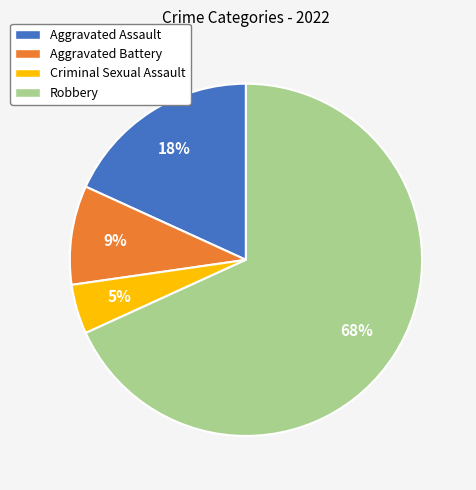

What percentage is the Robbery slice, to the nearest percent?

68%